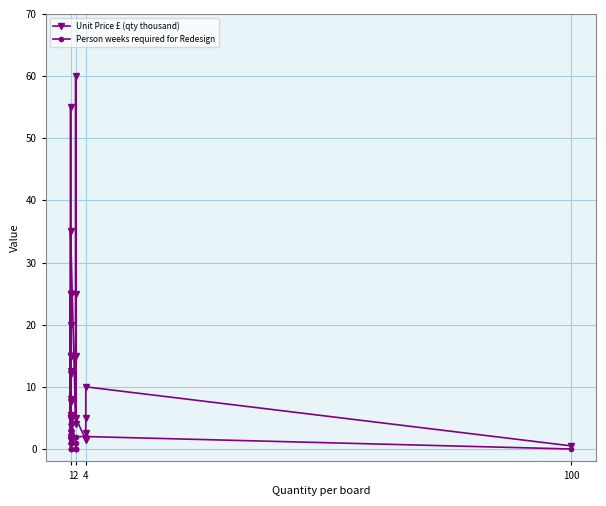

Which series changed the most between 1 and 4?

Unit Price £ (qty thousand)